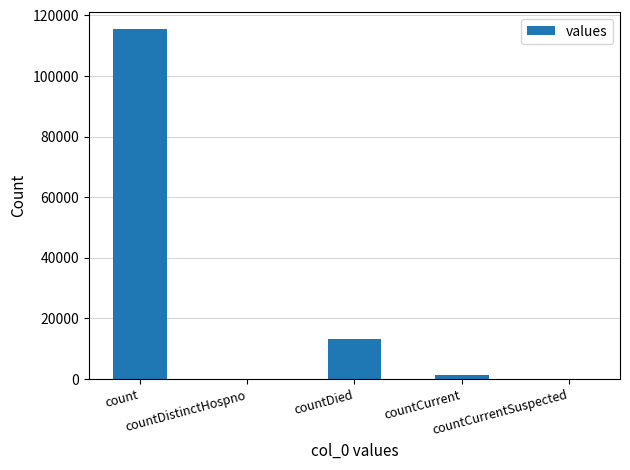

What is the sum of all values?

130105